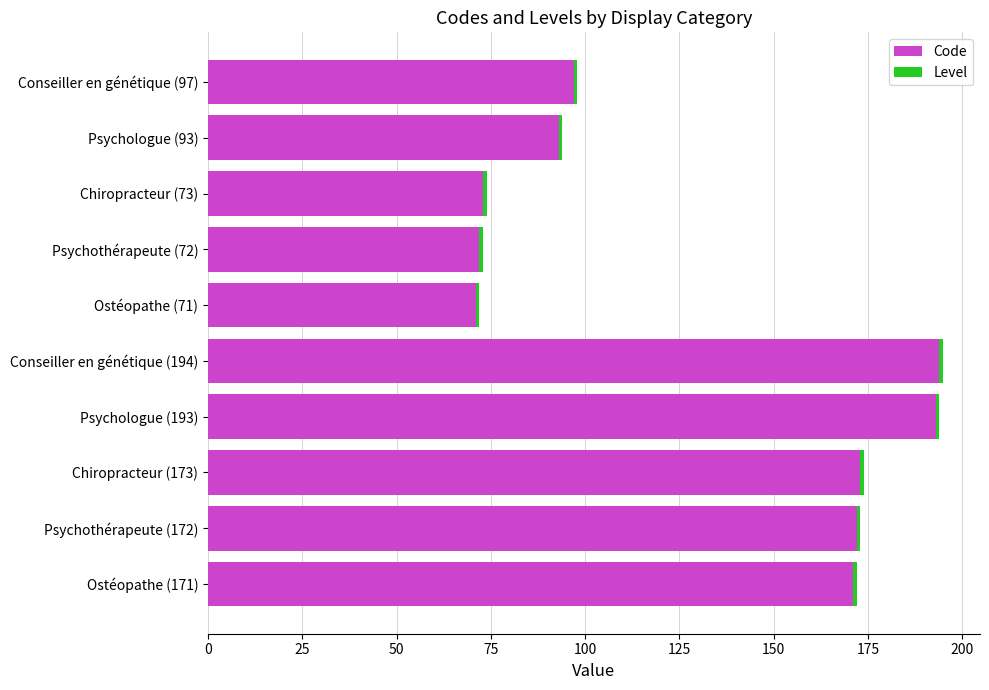

Is it true that Code equals 122 at Conseiller en génétique (194)?

False